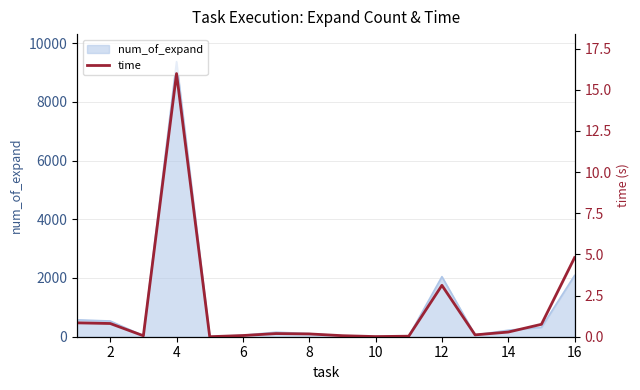

What is the maximum value for num_of_expand?

9367